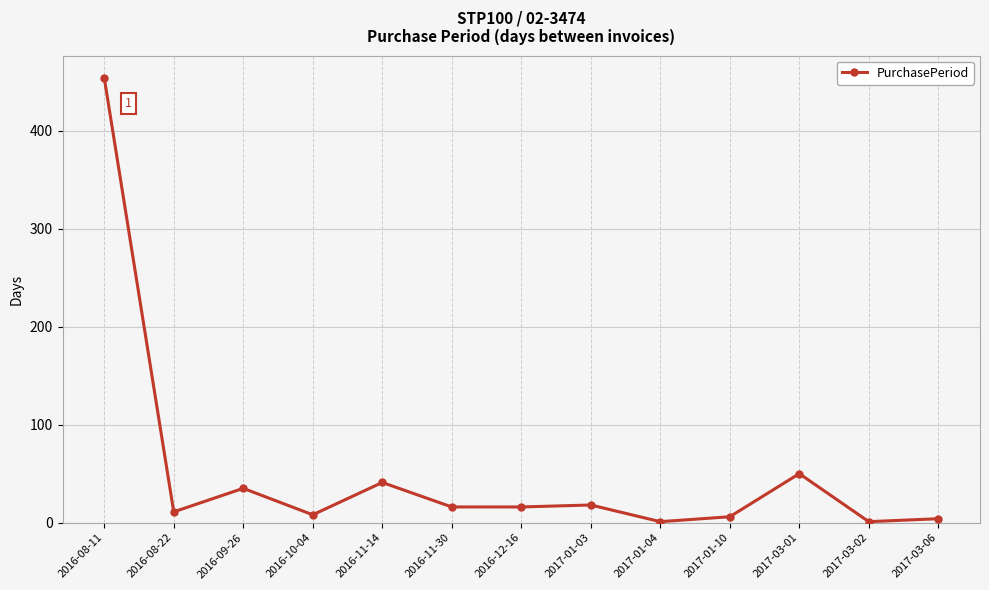

How many categories are shown in the chart?

13